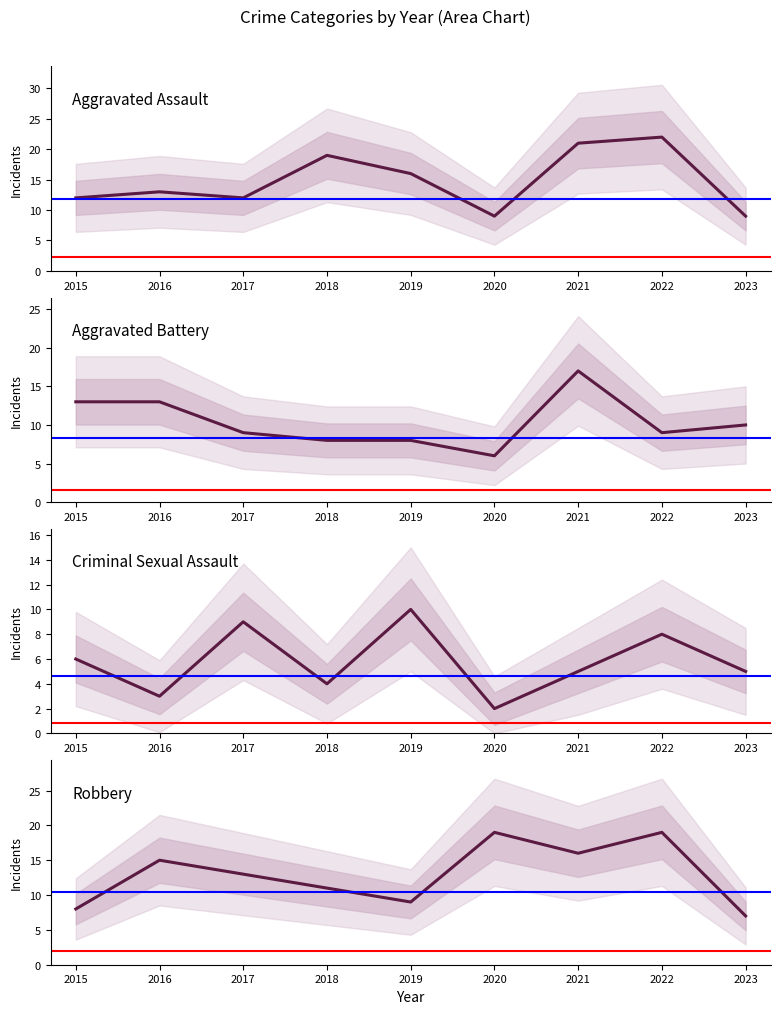

What is the difference between the maximum and minimum values in the Criminal Sexual Assault series?

8